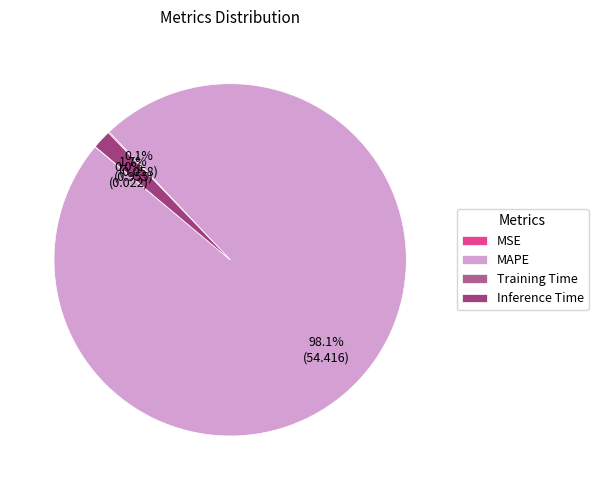

What is the smallest slice in the pie chart?

MSE